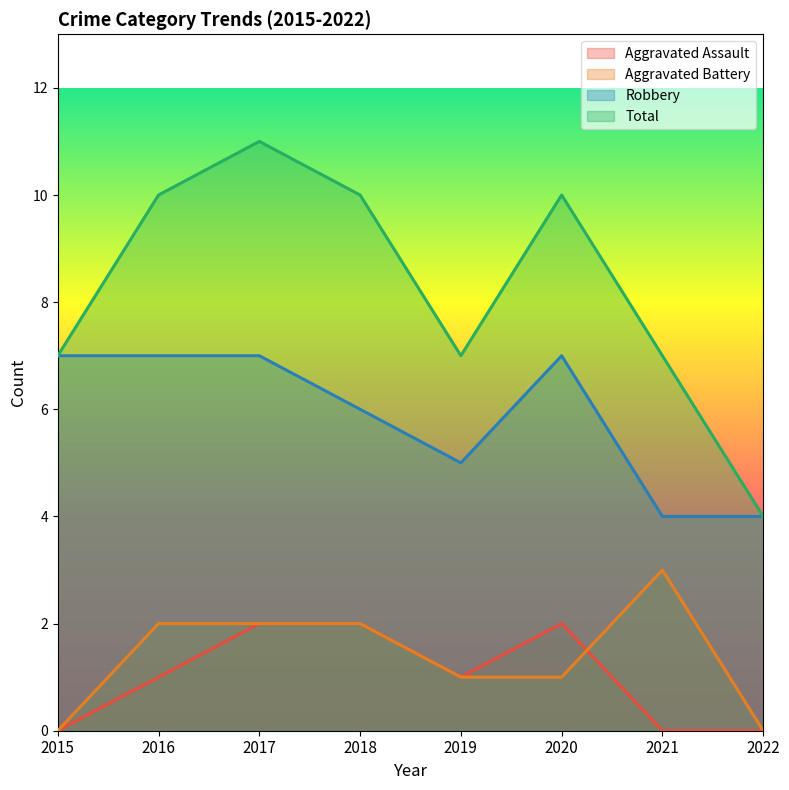

What is the difference between the highest and lowest values at 2017?

9